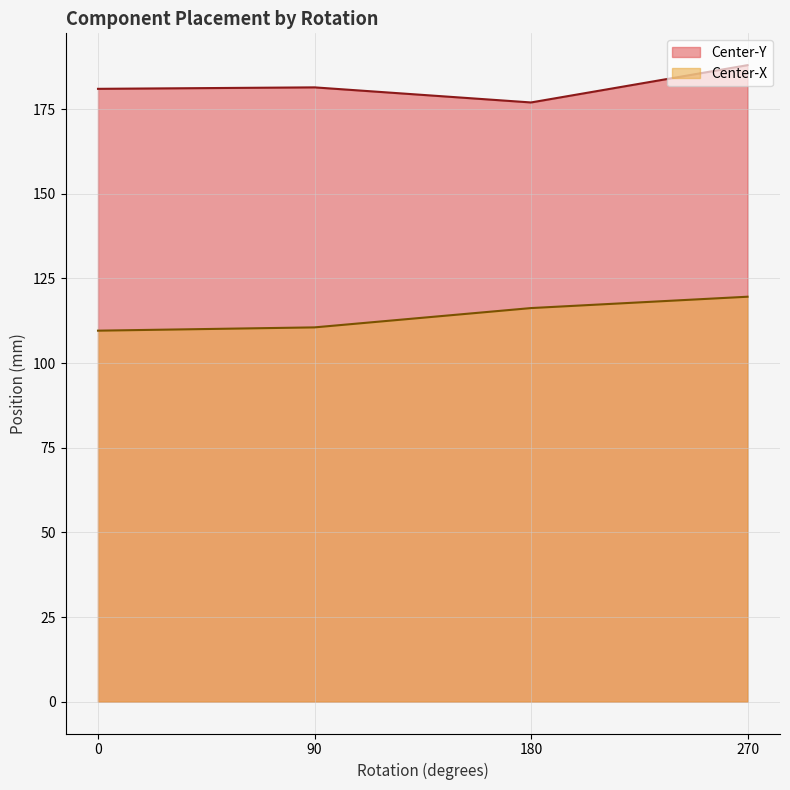

What is the difference between the maximum and second lowest values in the Center-Y series?

7.0